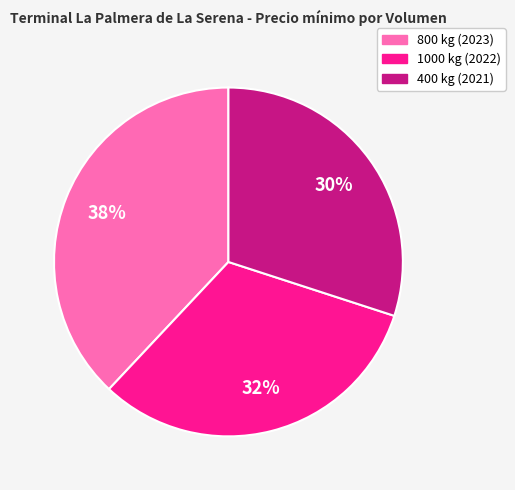

Between 1000 kg (2022) and 400 kg (2021), which is larger?

1000 kg (2022)